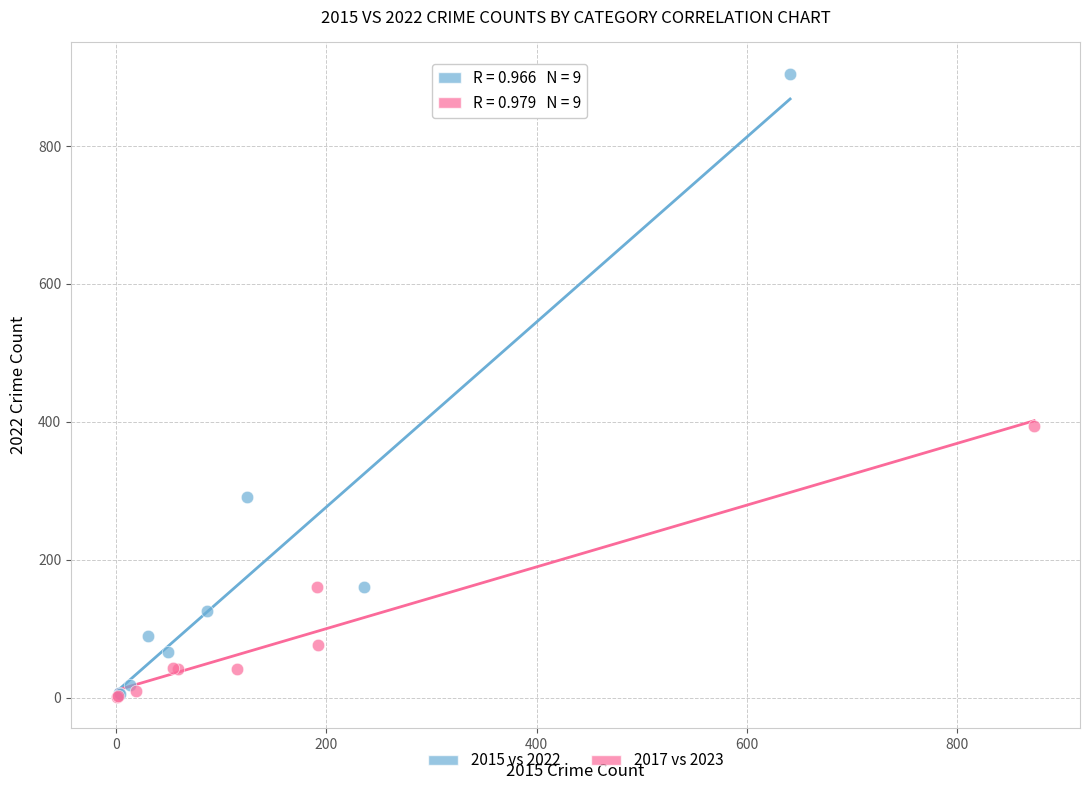

Which series contains the highest Y value?

2015 vs 2022